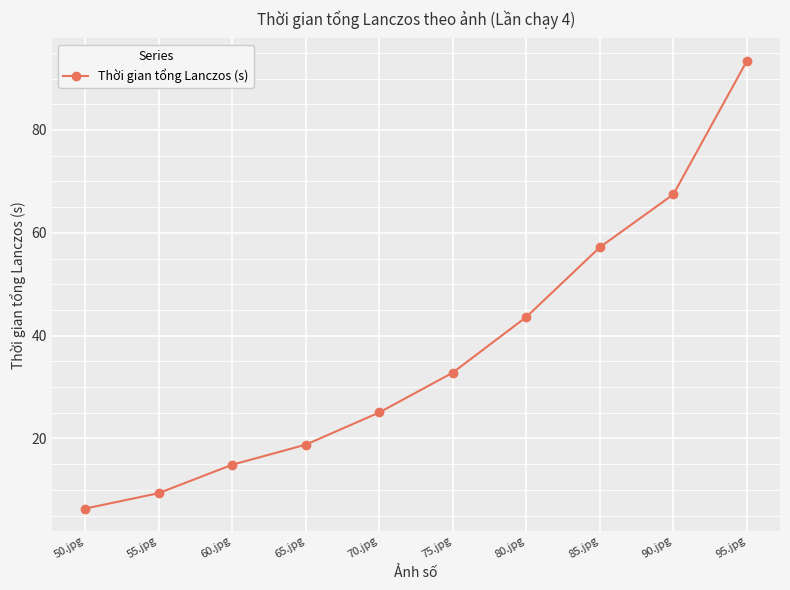

What is the minimum value shown in the chart?

6.4